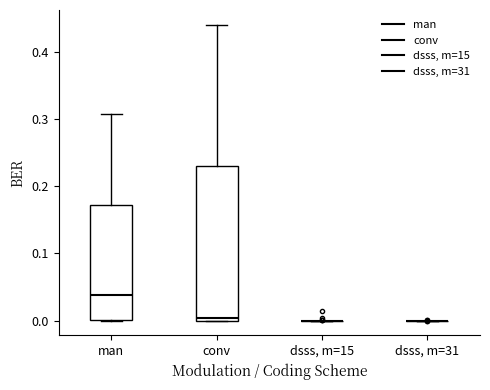

Reading left to right, read every box against the y-axis: the position of its median line, the range the box covers, and the ends of its whiskers. The values are not printed on the chart, so give them approximately, as read against the axis.

man: median 0.04, box 0.00 to 0.17, whiskers 0.00 to 0.31
conv: median 0.00 (just above the box's lower edge), box 0.00 to 0.23, whiskers 0.00 to 0.44
dsss, m=15: box collapsed to a line at 0.00, whiskers 0.00 to 0.00
dsss, m=31: box collapsed to a line at 0.00, whiskers 0.00 to 0.00